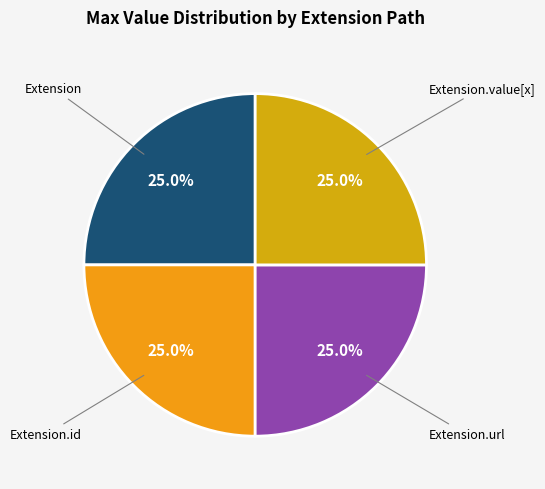

What is the total percentage of Extension.value[x] and Extension.id?

50.0%